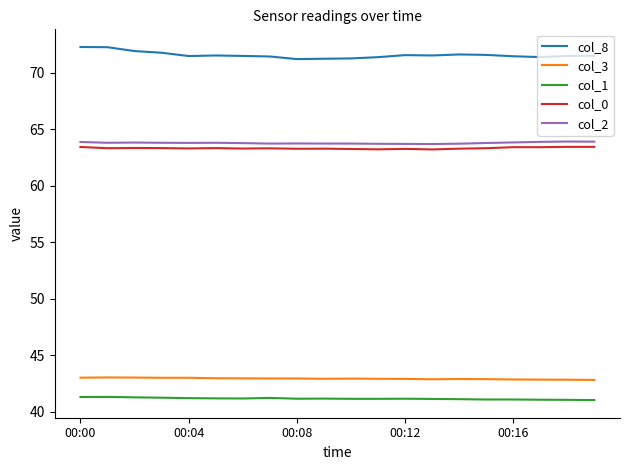

What is the maximum value shown in the chart?

72.3